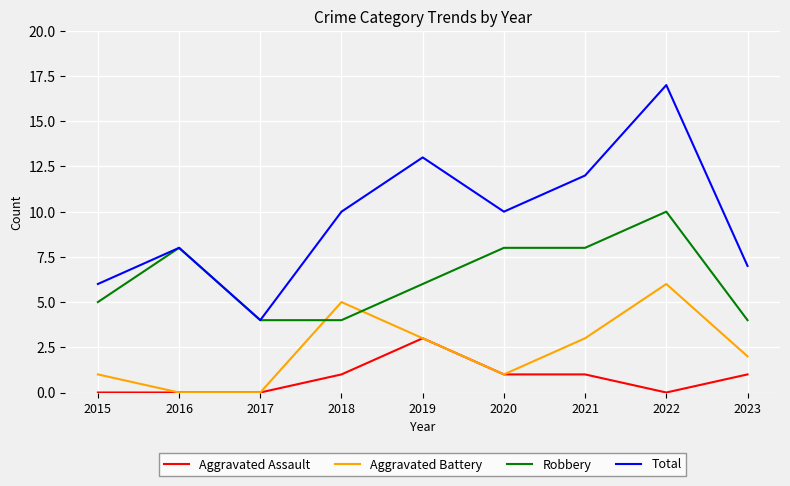

Which series changed the most between 2015 and 2017?

Total